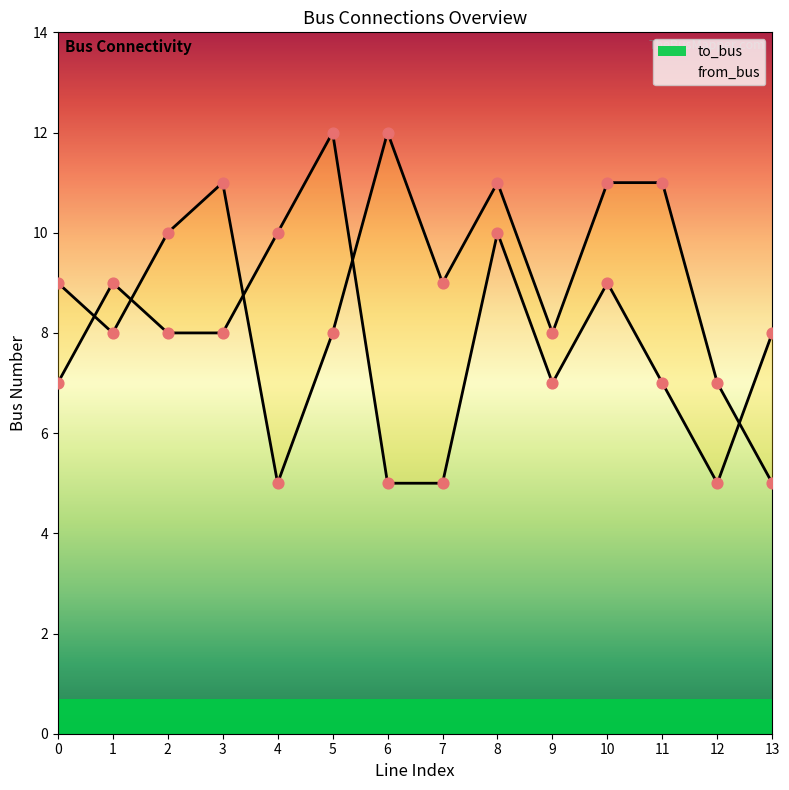

Which series reaches the maximum Y coordinate?

to_bus